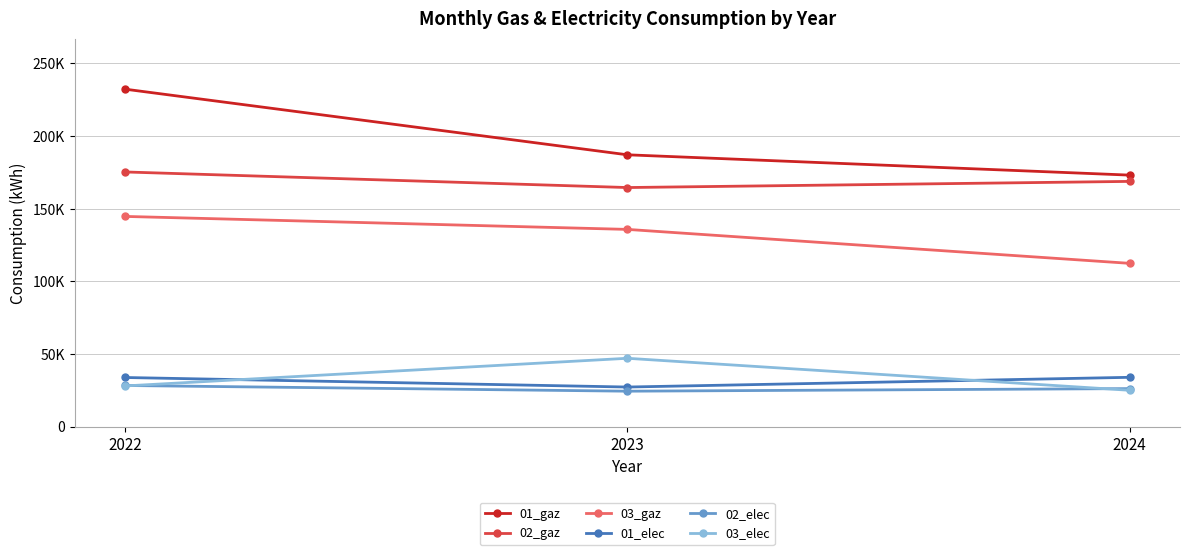

Between 2023 and 2024, which series saw the biggest shift?

03_gaz